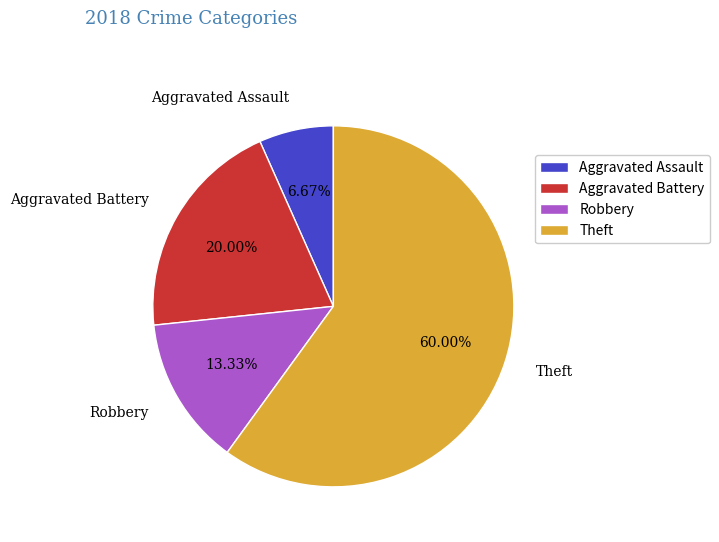

Rank the categories by value from lowest to highest.

Aggravated Assault, Robbery, Aggravated Battery, Theft